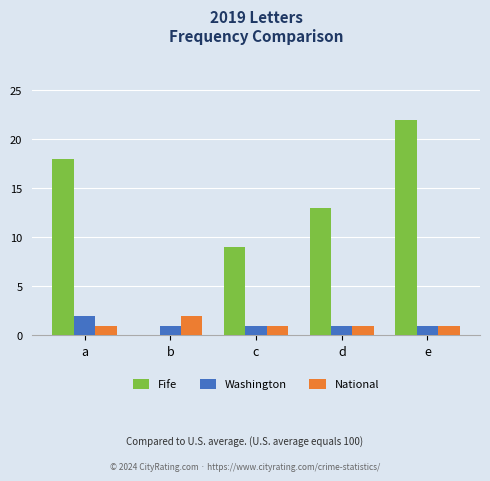

Which series has the largest total across all categories?

Fife